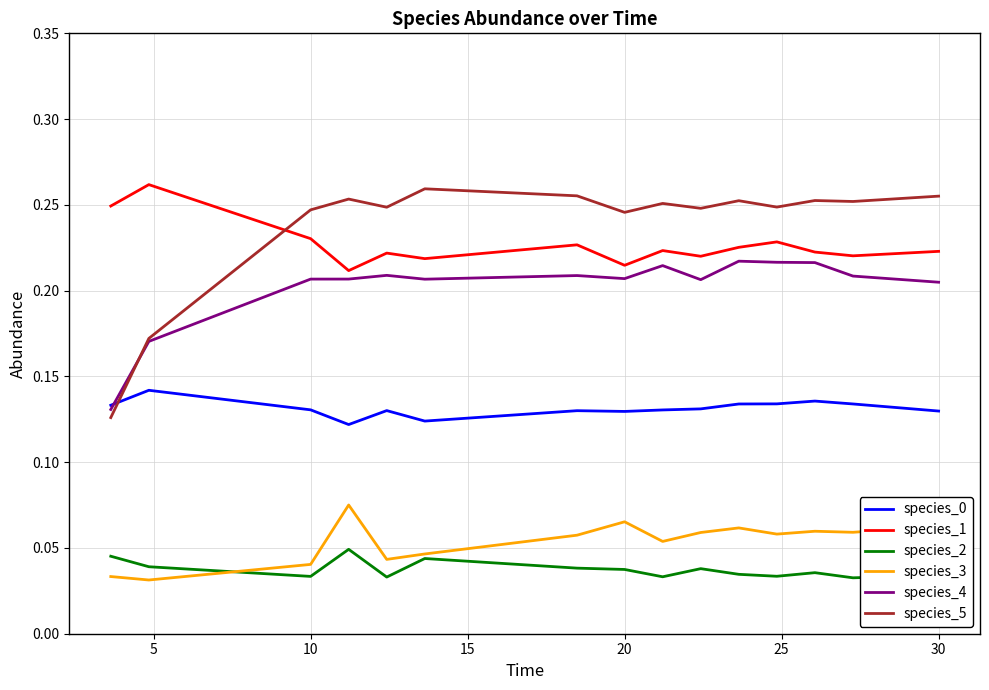

True or false: species_2 and species_5 intersect in this chart.

False